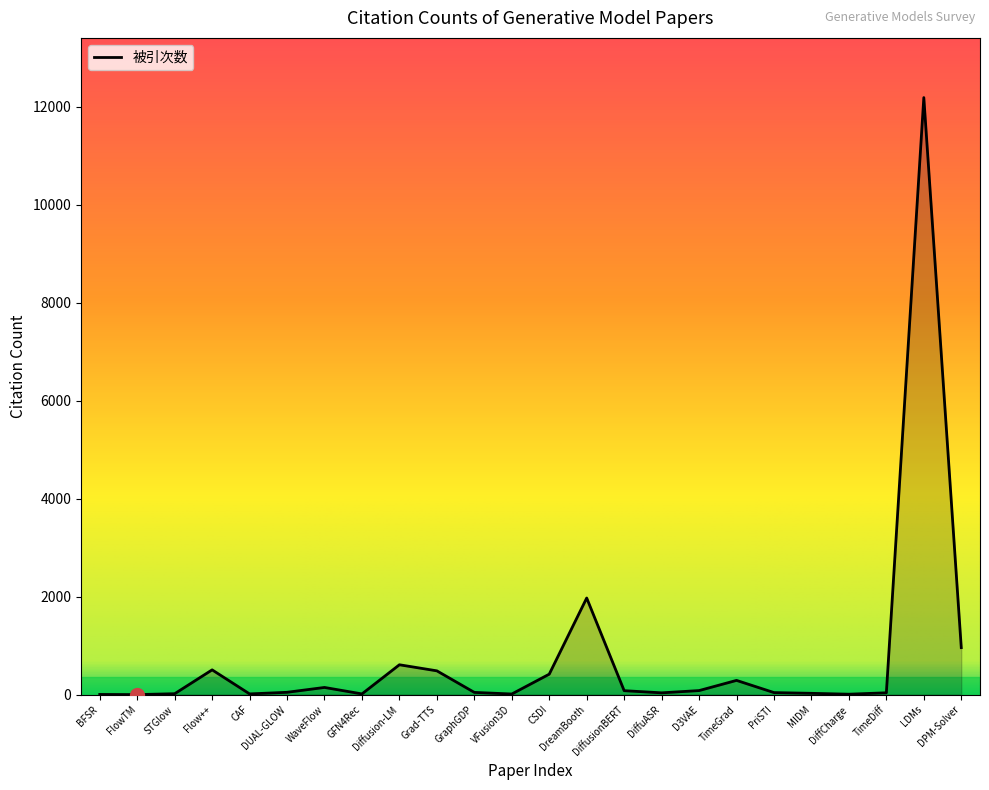

How many values are below 47?

12